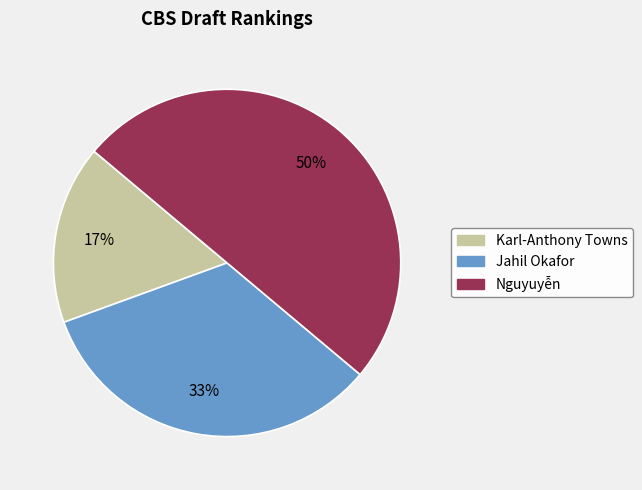

Does Jahil Okafor account for over 50% of the chart?

No